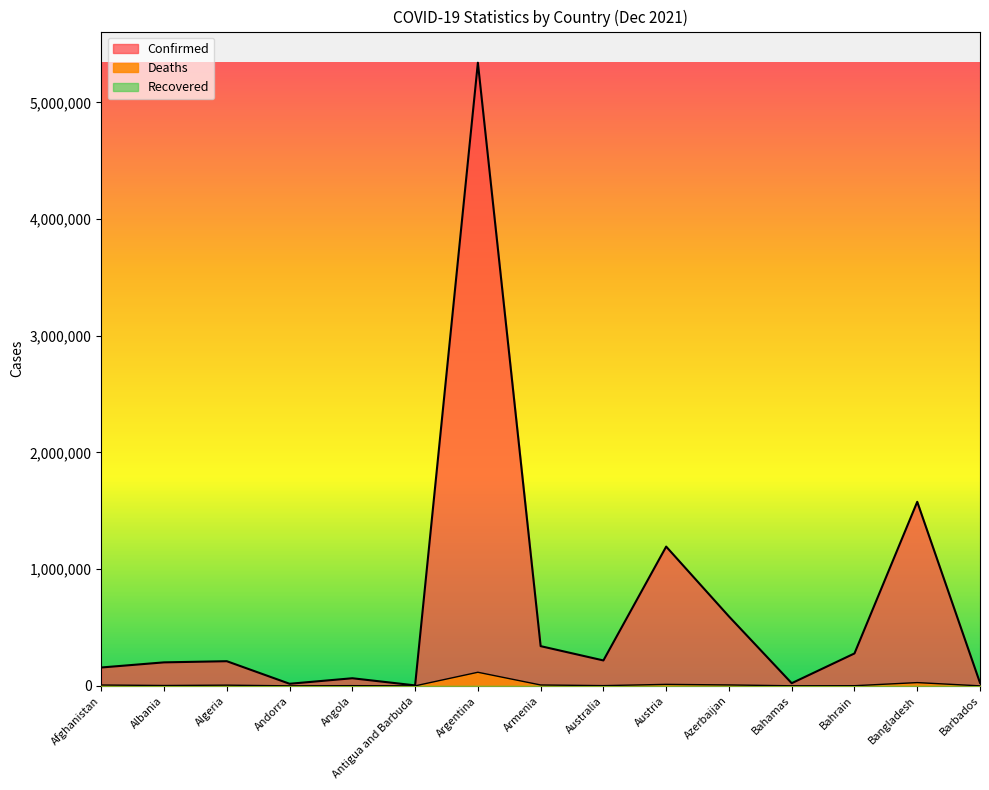

The value of Deaths at Armenia is 2325. True or false?

False